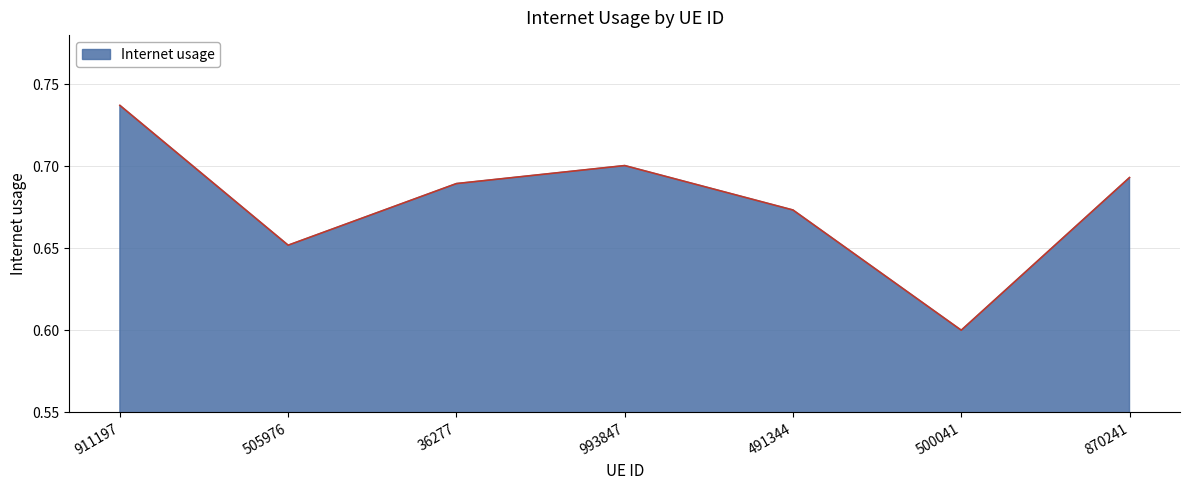

The chart shows a value of 1.2 at 911197. True or false?

False